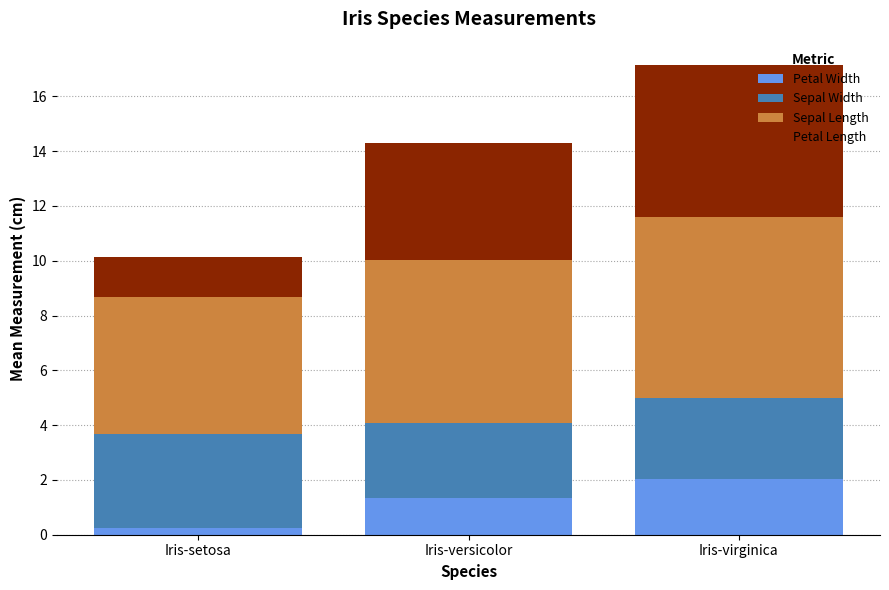

At which category is the sum across all series the highest?

Iris-virginica